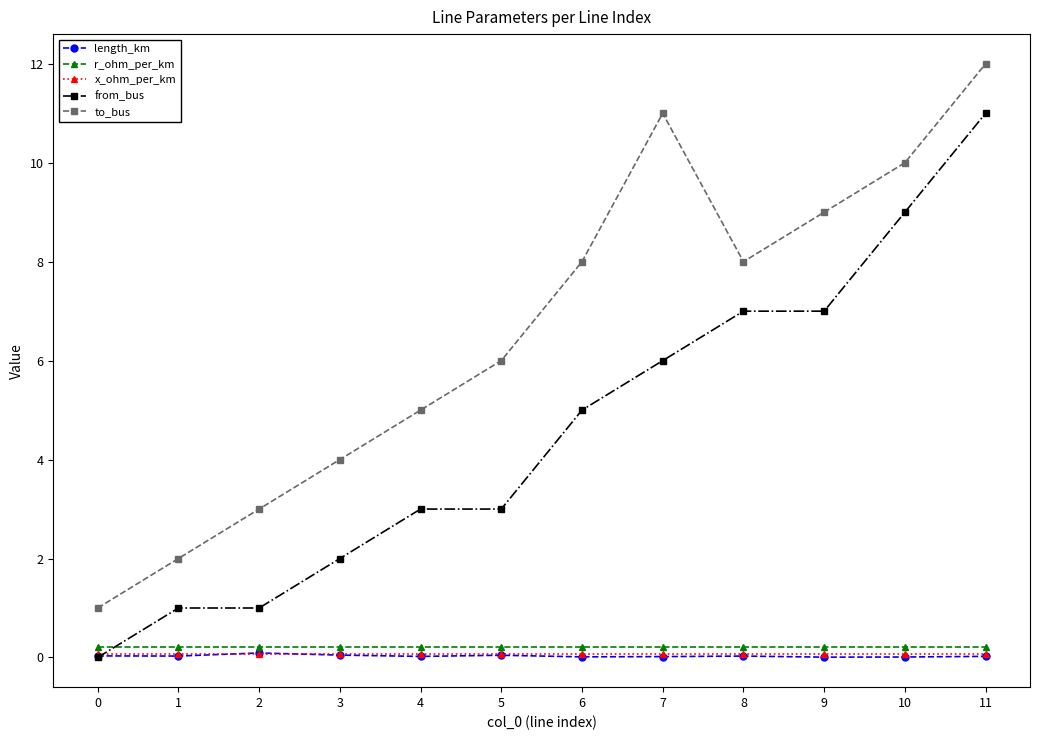

At which category is the sum across all series the highest?

11